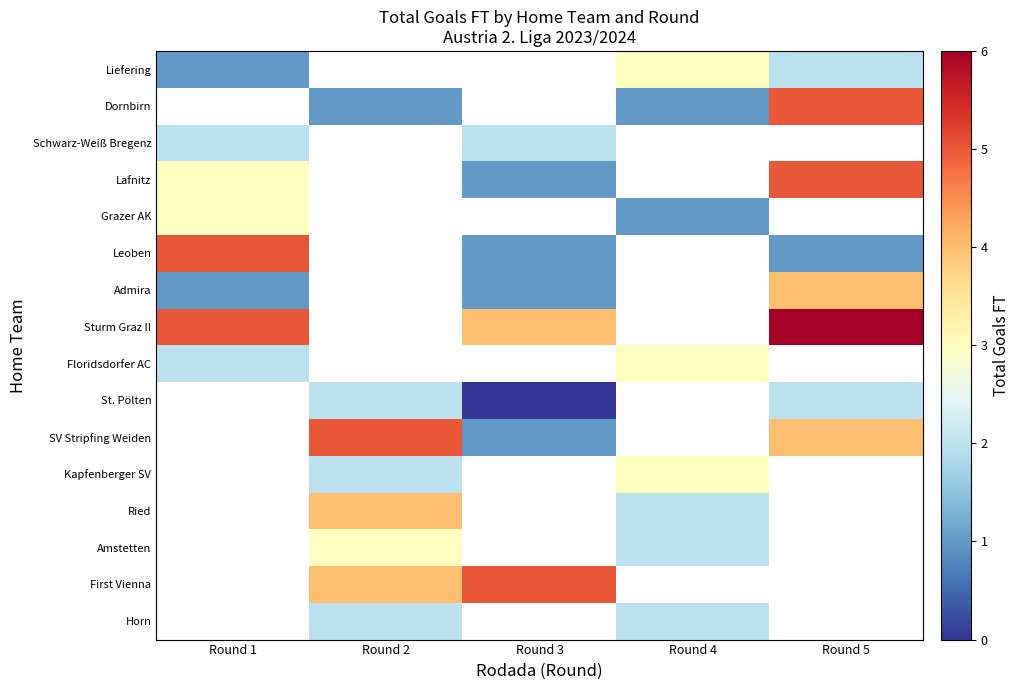

Which has a higher value, Round 3 or Round 2?

Round 2